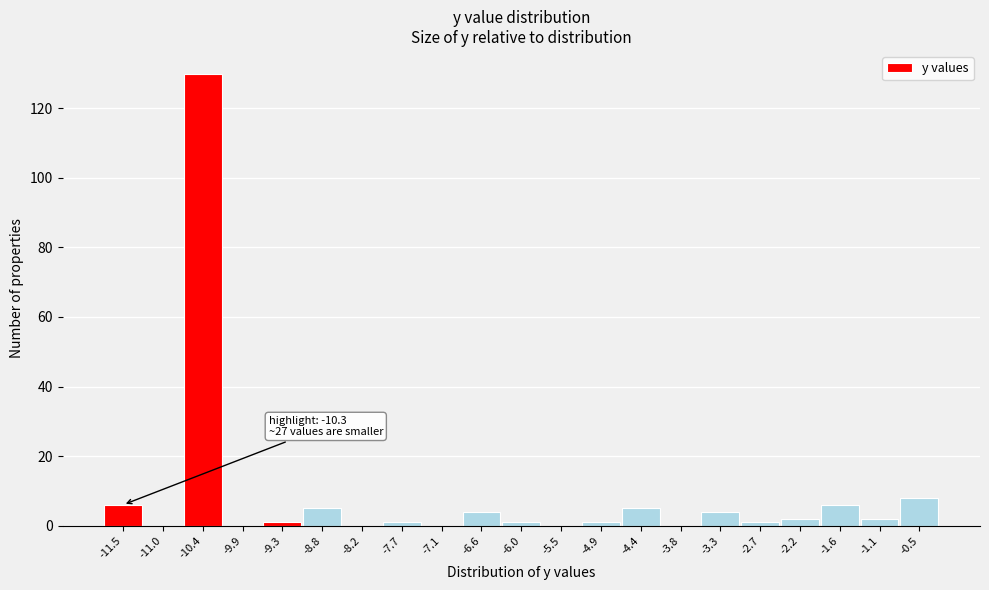

Reading left to right, what are all the values shown in this chart?

-11.5=6	-11.0=0	-10.4=130	-9.9=0	-9.3=1	-8.8=5	-8.2=0	-7.7=1	-7.1=0	-6.6=4	-6.0=1	-5.5=0	-4.9=1	-4.4=5	-3.8=0	-3.3=4	-2.7=1	-2.2=2	-1.6=6	-1.1=2	-0.5=8